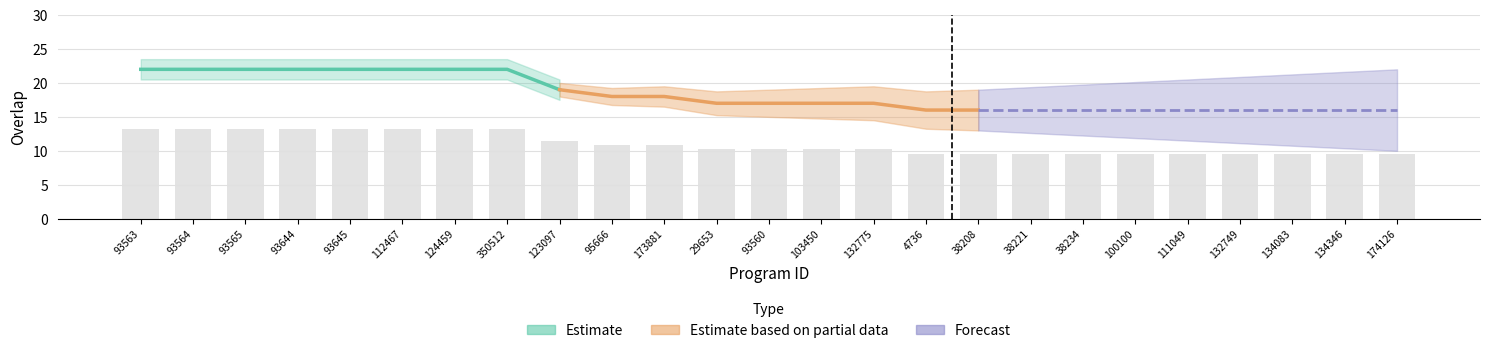

What is the minimum value shown in the chart?

9.6